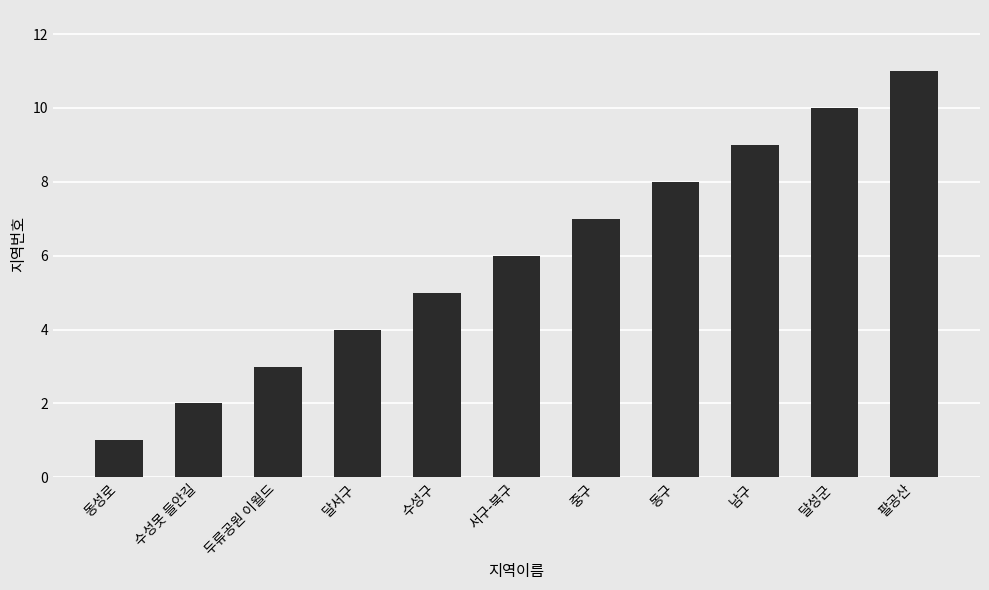

Which label corresponds to the smallest value in the chart?

동성로